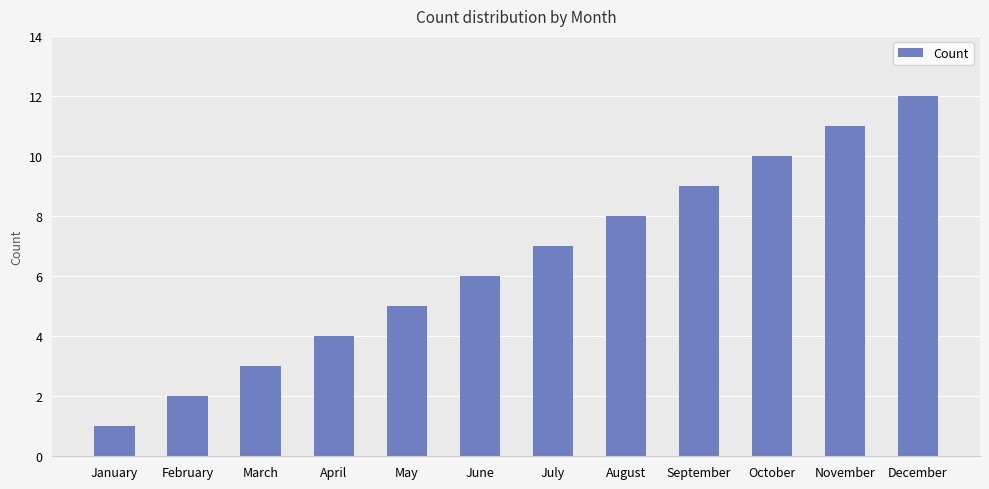

The chart shows a value of 4 at August. True or false?

False